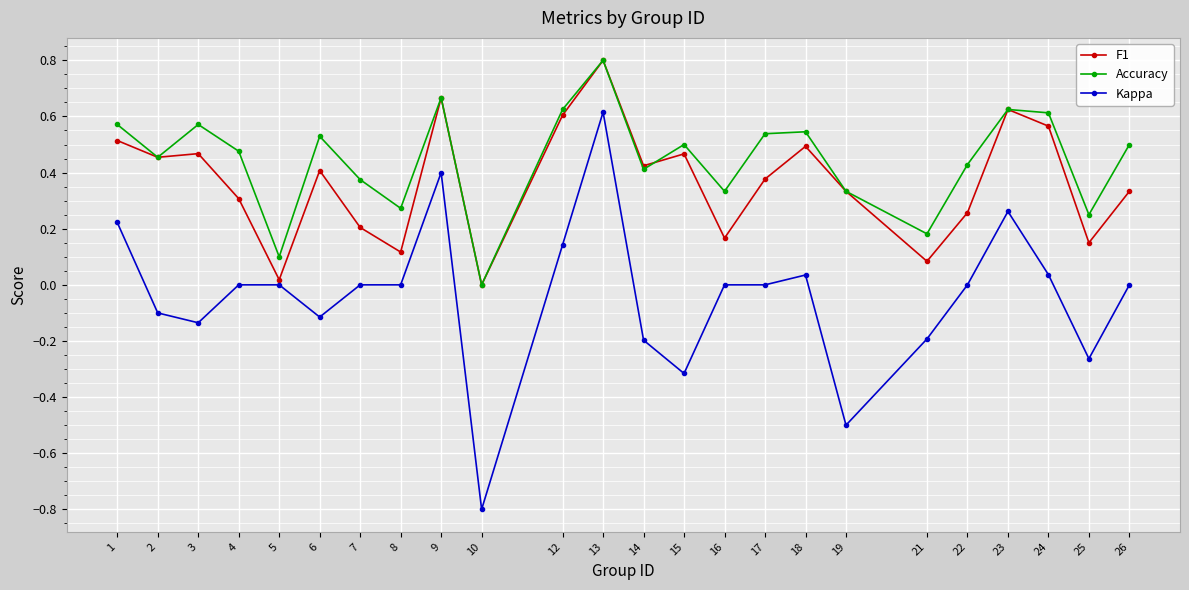

Which category has the lowest value across all series?

10